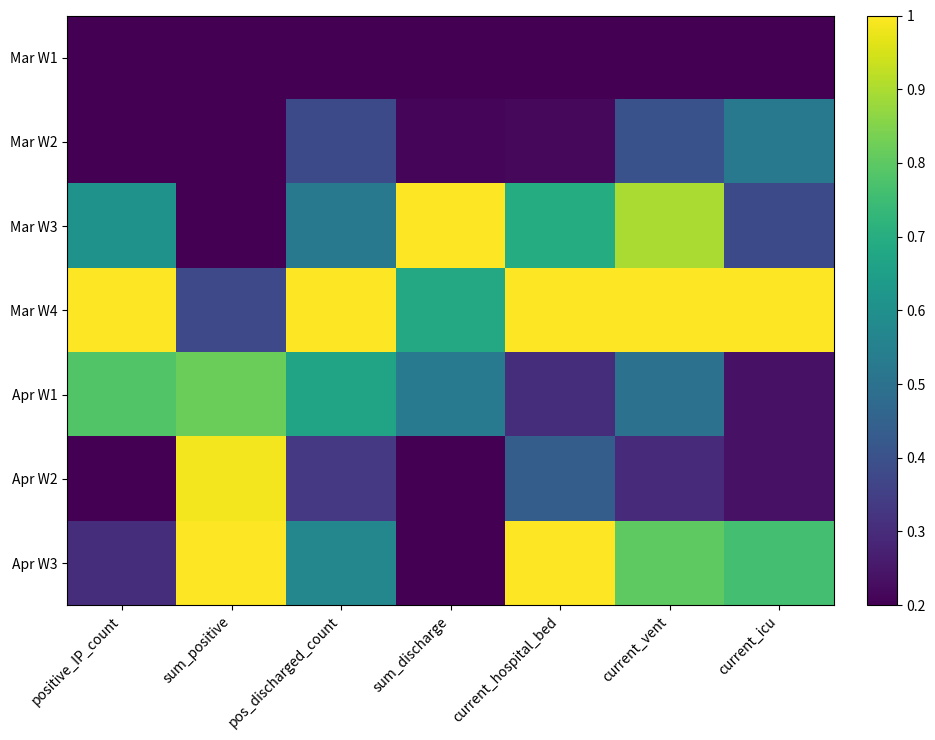

Reading left to right, what are all the values shown in this chart?

Mar W1: positive_IP_count=0.2	sum_positive=0.2	pos_discharged_count=0.2	sum_discharge=0.2	current_hospital_bed=0.2	current_vent=0.2	current_icu=0.2
Mar W2: positive_IP_count=0.2	sum_positive=0.2	pos_discharged_count=0.4	sum_discharge=0.2	current_hospital_bed=0.2	current_vent=0.4	current_icu=0.5
Mar W3: positive_IP_count=0.6	sum_positive=0.2	pos_discharged_count=0.5	sum_discharge=1.0	current_hospital_bed=0.7	current_vent=0.9	current_icu=0.4
Mar W4: positive_IP_count=1.0	sum_positive=0.4	pos_discharged_count=1.0	sum_discharge=0.7	current_hospital_bed=1.0	current_vent=1.0	current_icu=1.0
Apr W1: positive_IP_count=0.8	sum_positive=0.8	pos_discharged_count=0.7	sum_discharge=0.5	current_hospital_bed=0.3	current_vent=0.5	current_icu=0.2
Apr W2: positive_IP_count=0.2	sum_positive=1.0	pos_discharged_count=0.3	sum_discharge=0.2	current_hospital_bed=0.4	current_vent=0.3	current_icu=0.2
Apr W3: positive_IP_count=0.3	sum_positive=1.0	pos_discharged_count=0.6	sum_discharge=0.2	current_hospital_bed=1.0	current_vent=0.8	current_icu=0.8